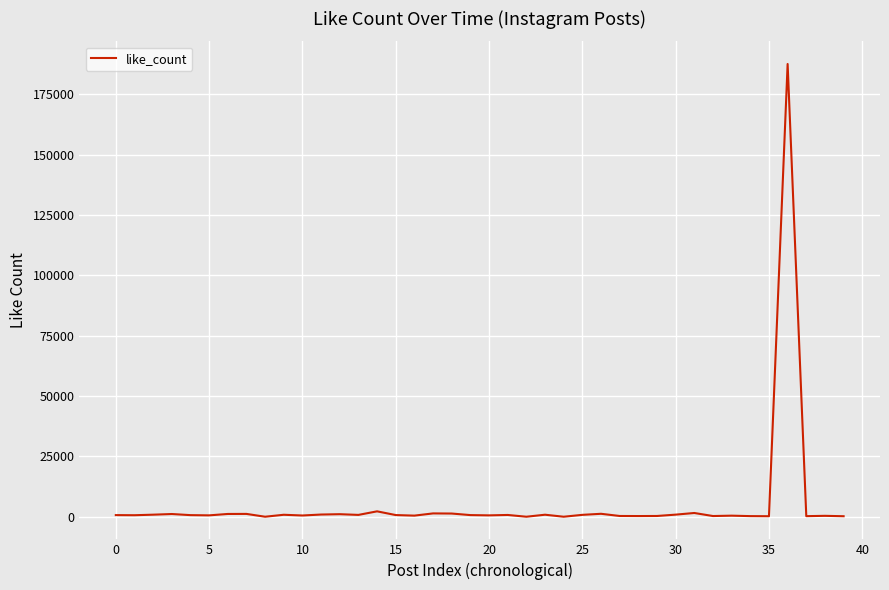

What is the average value?

5367